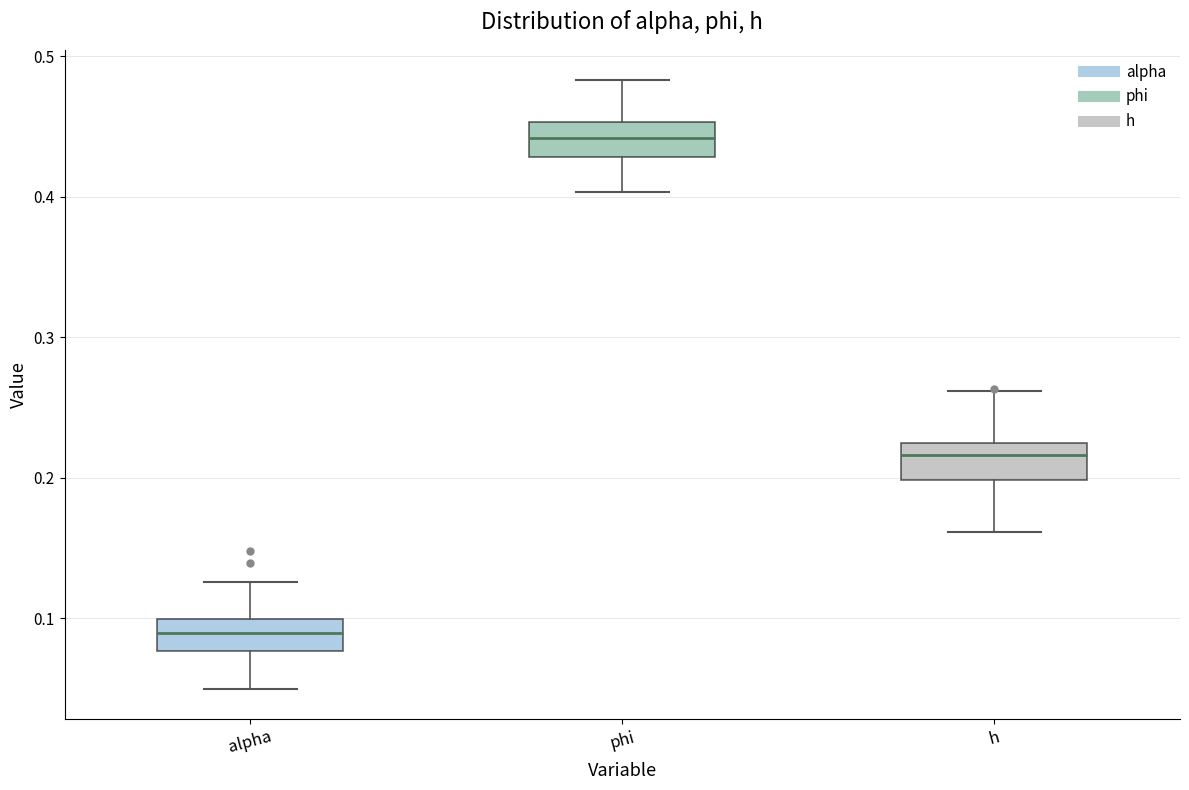

Where does the median line of the box for alpha sit on the y-axis? The values are not printed on the chart, so give them approximately, as read against the axis.

0.09